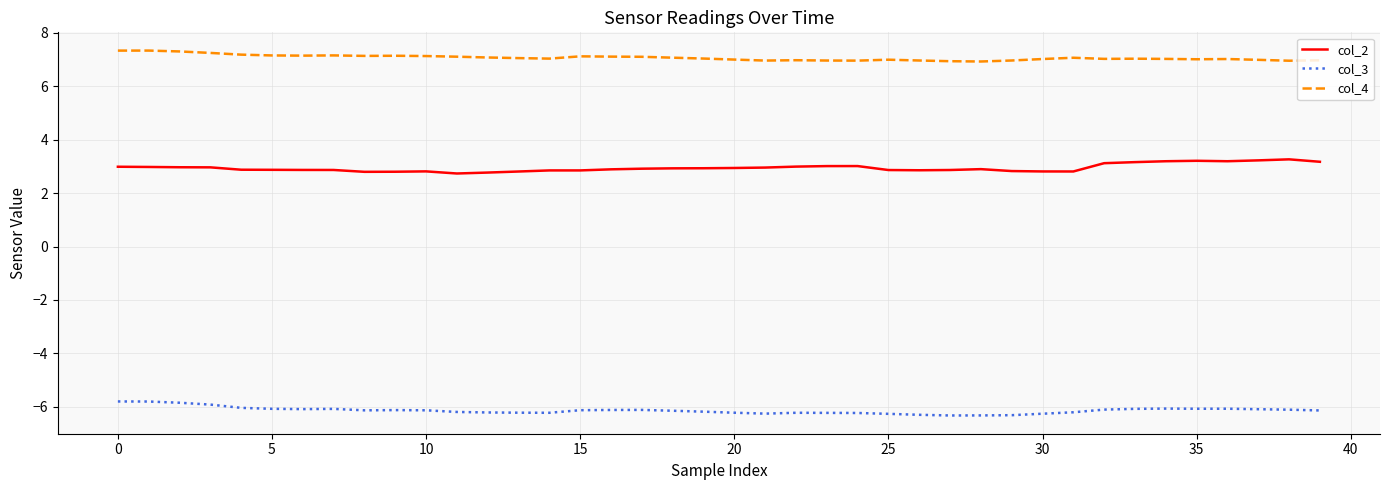

True or false: col_4 and col_2 cross at least once.

False